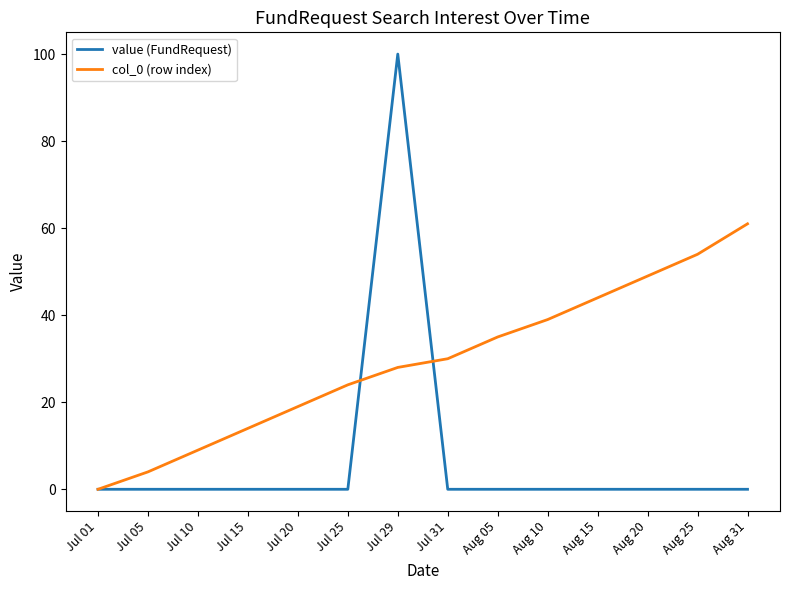

At Aug 15, list the series in order from smallest to largest.

value (FundRequest), col_0 (row index)